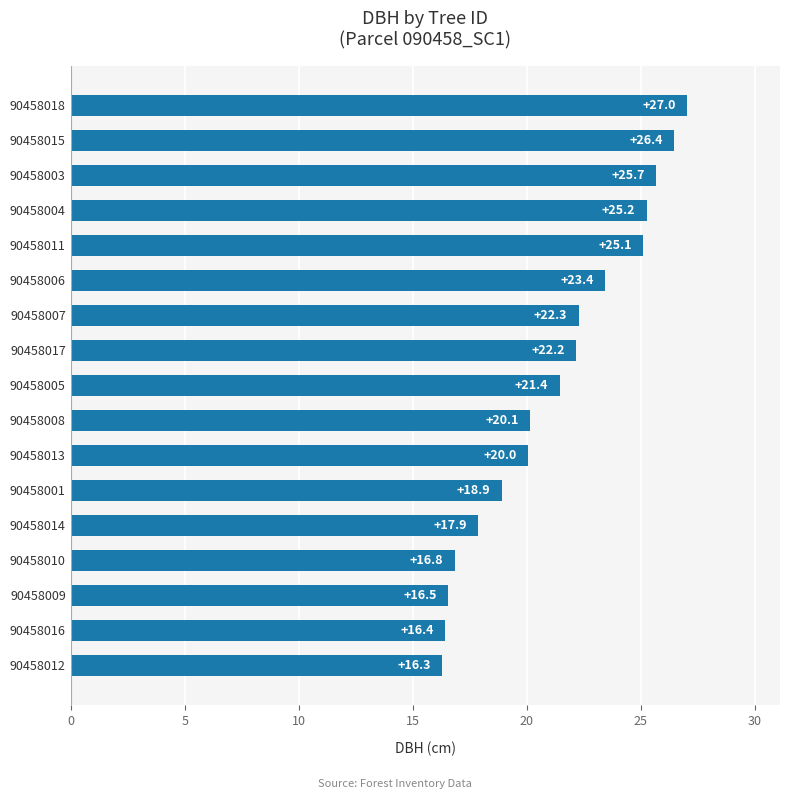

Where is the data nearest to the value 21?

90458005